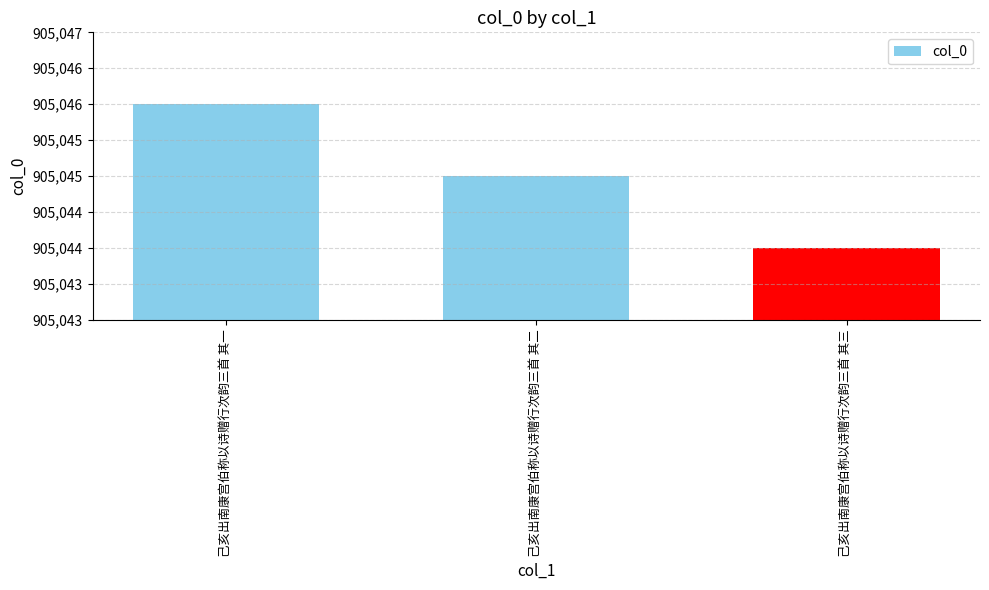

What is the change in value from 己亥出南康宫伯称以诗赠行次韵三首 其一 to 己亥出南康宫伯称以诗赠行次韵三首 其三?

-2